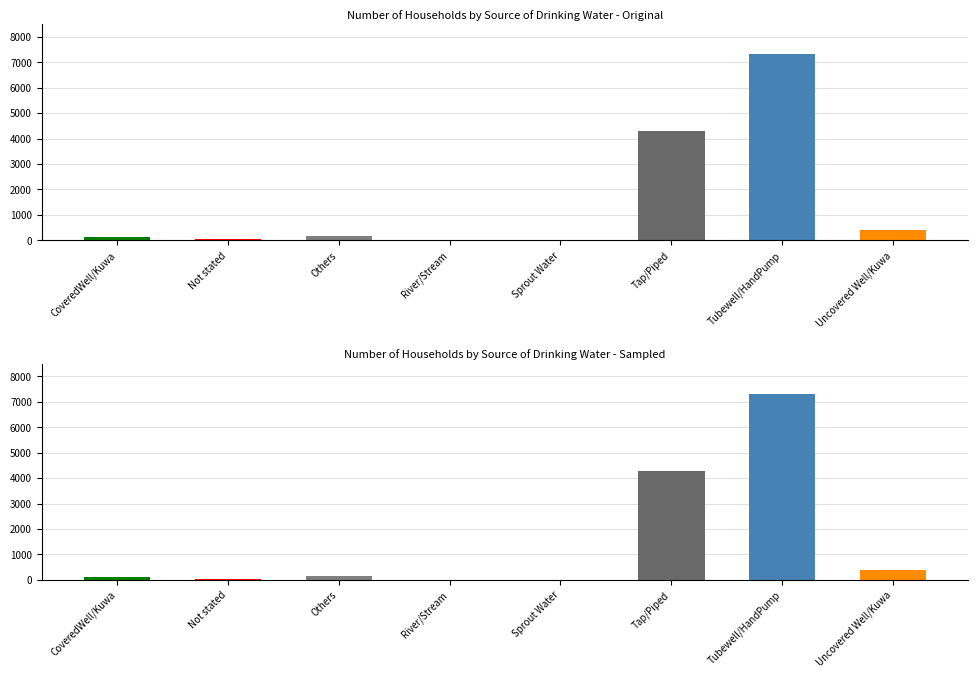

What is the sum of the values at Uncovered Well/Kuwa and Tap/Piped?

4678